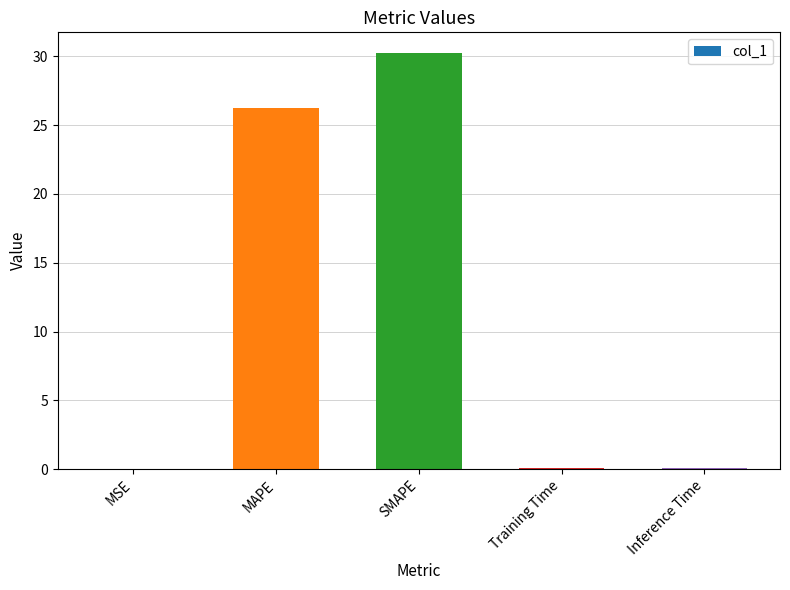

Are the bars horizontal?

No